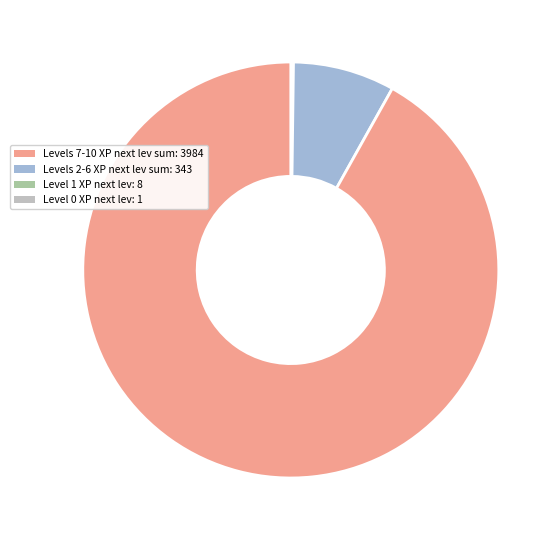

Is there a majority slice in this chart?

Yes